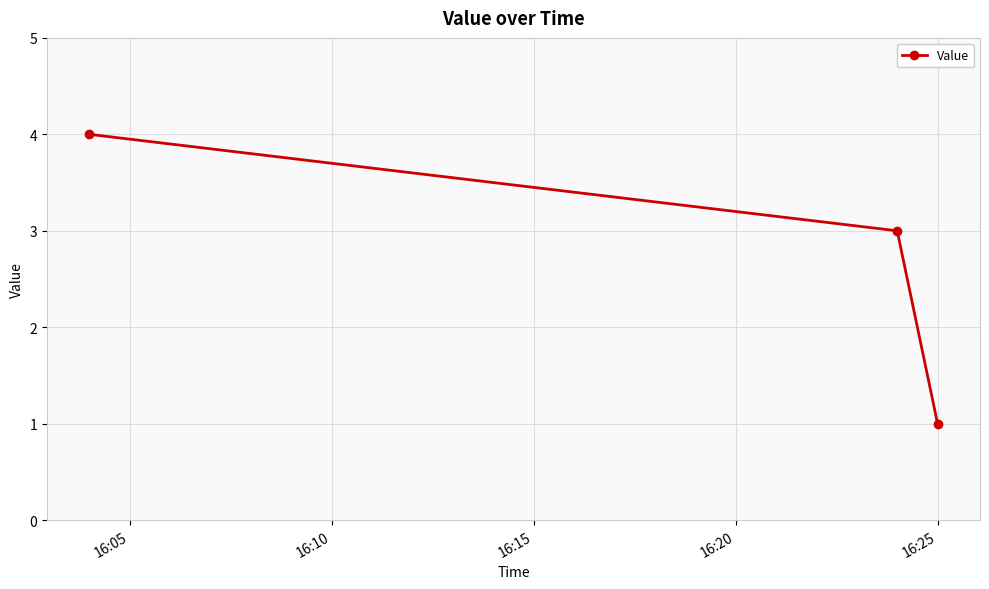

What is the difference between the maximum and minimum values?

3